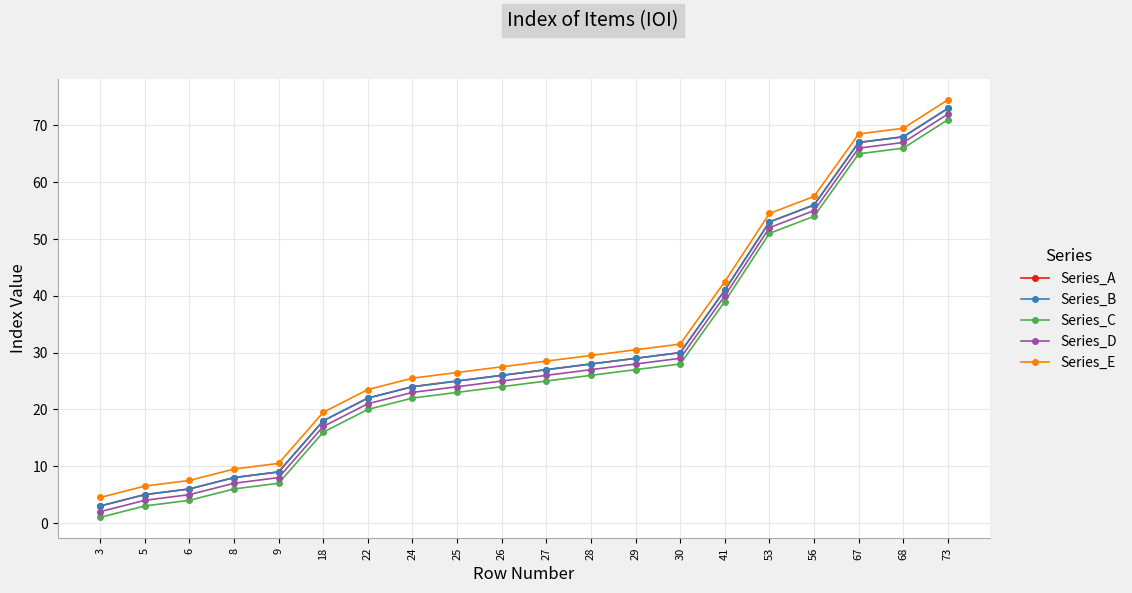

What value does the Series_D series have at 25?

24.0